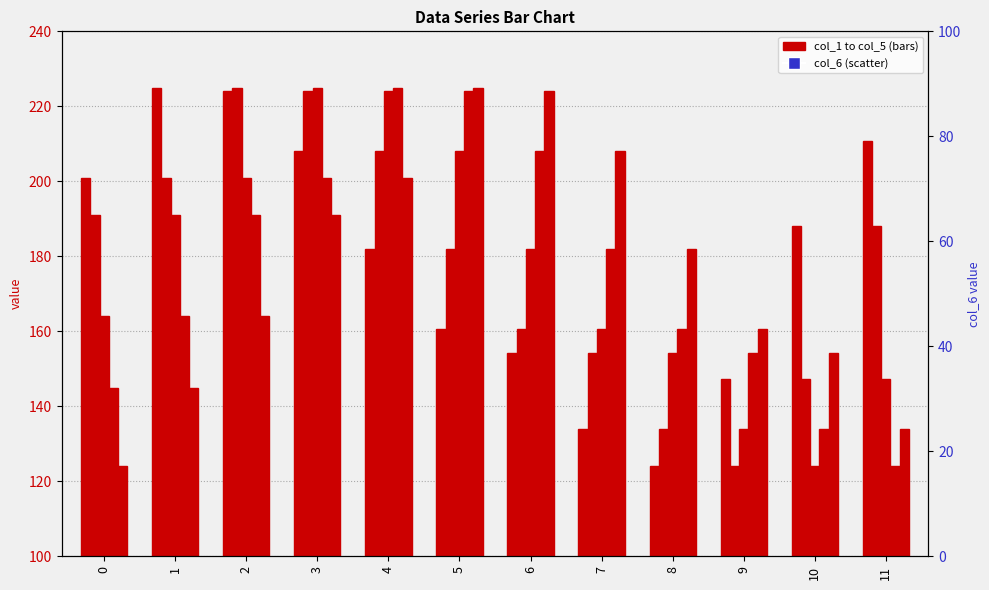

Which series has the widest spread of Y values?

col_6